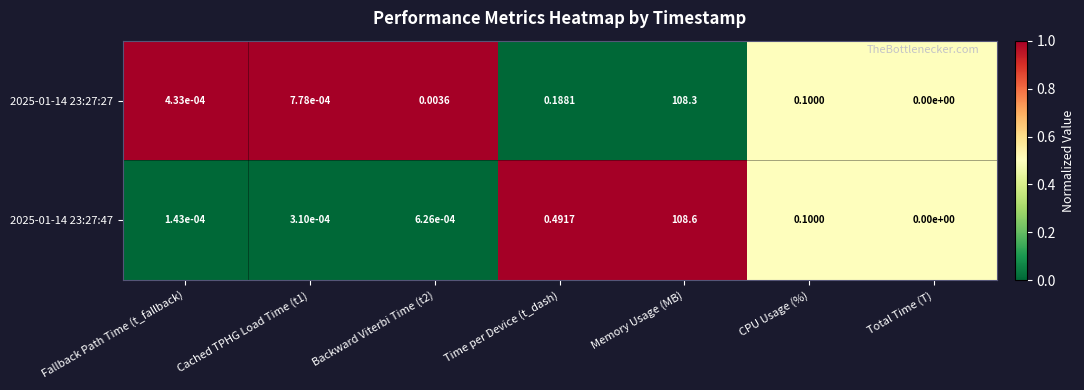

Is the value of 2025-01-14 23:27:47 at Time per Device (t_dash) greater than the value of 2025-01-14 23:27:27 at Fallback Path Time (t_fallback)?

Yes